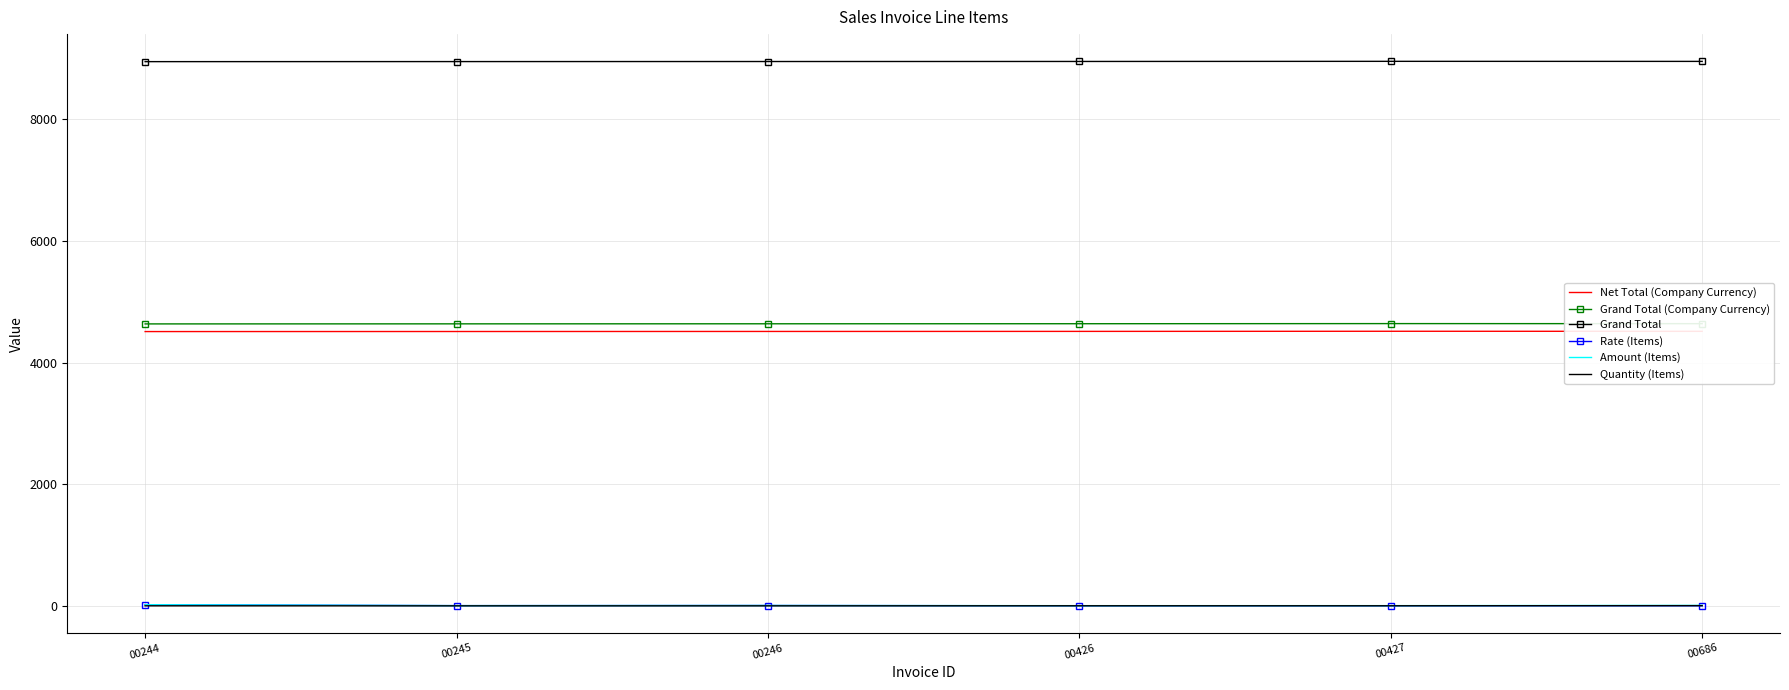

Is the value of Grand Total at 00246 greater than the value of Net Total (Company Currency) at 00246?

Yes